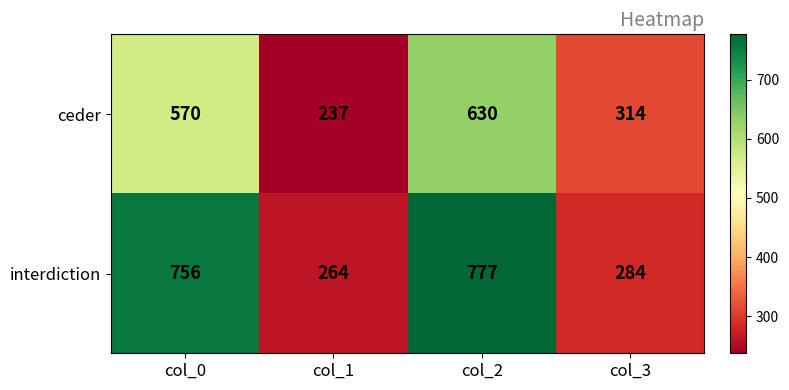

Reading left to right, list all the values displayed in this chart.

ceder: 570	237	630	314
interdiction: 756	264	777	284